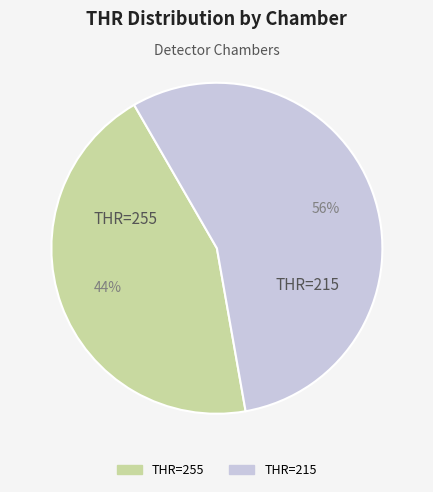

Is there a majority slice in this chart?

Yes